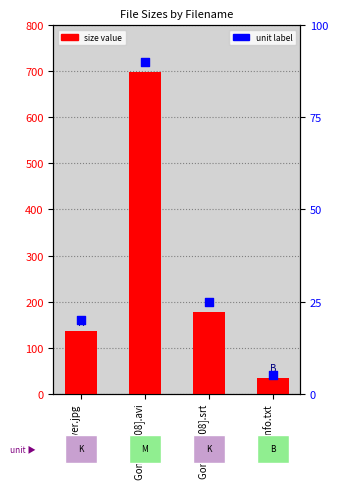

At which category is the sum across all series the highest?

Gonzo [2008].avi